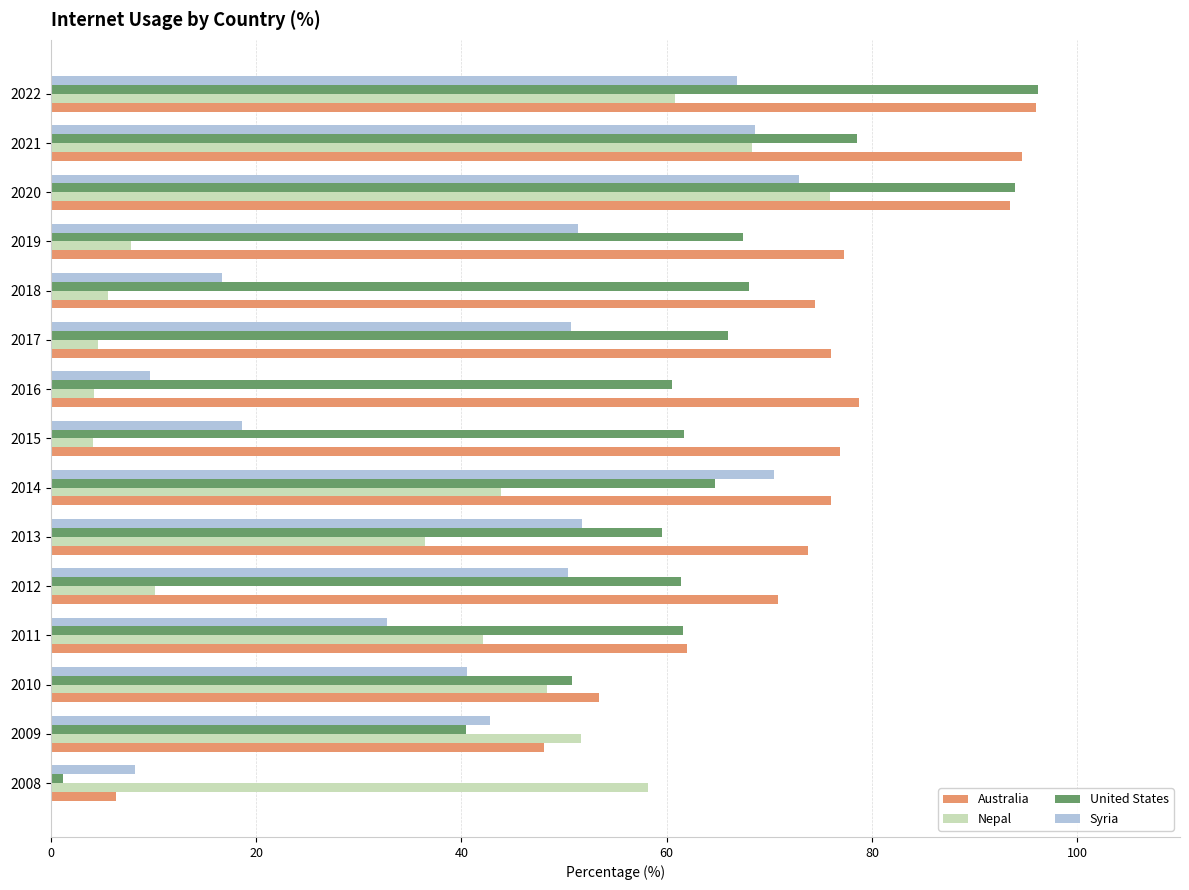

True or false: United States has a value of 90.4 at 2012.

False